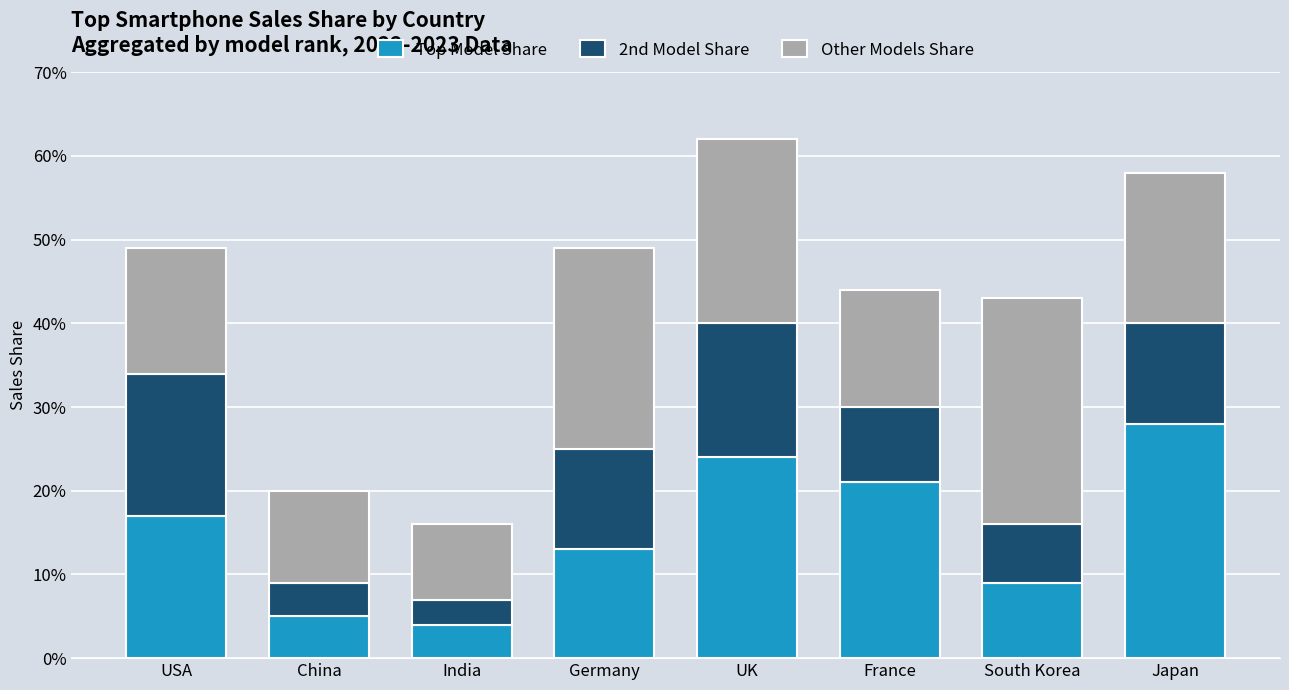

Is it true that Other Models Share equals 0.2 at France?

False